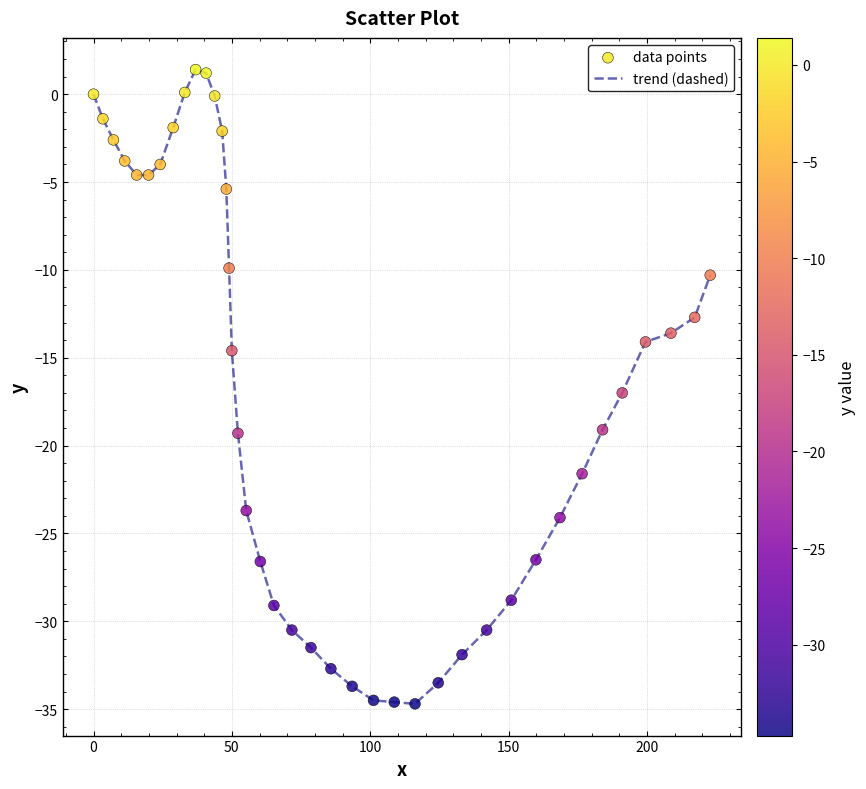

What is the greatest value displayed?

1.4